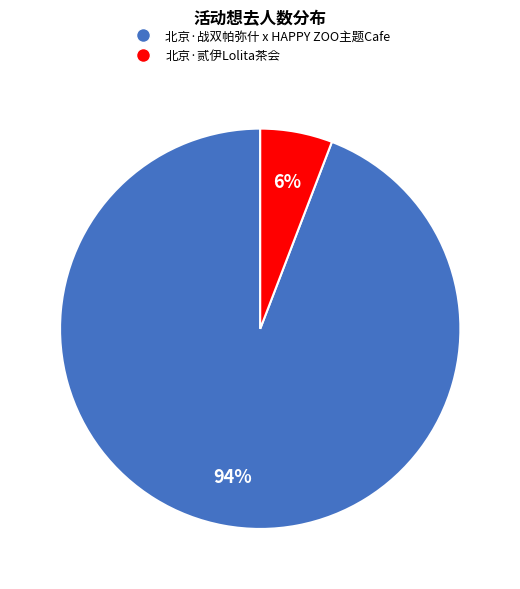

Does any single category account for the majority?

Yes